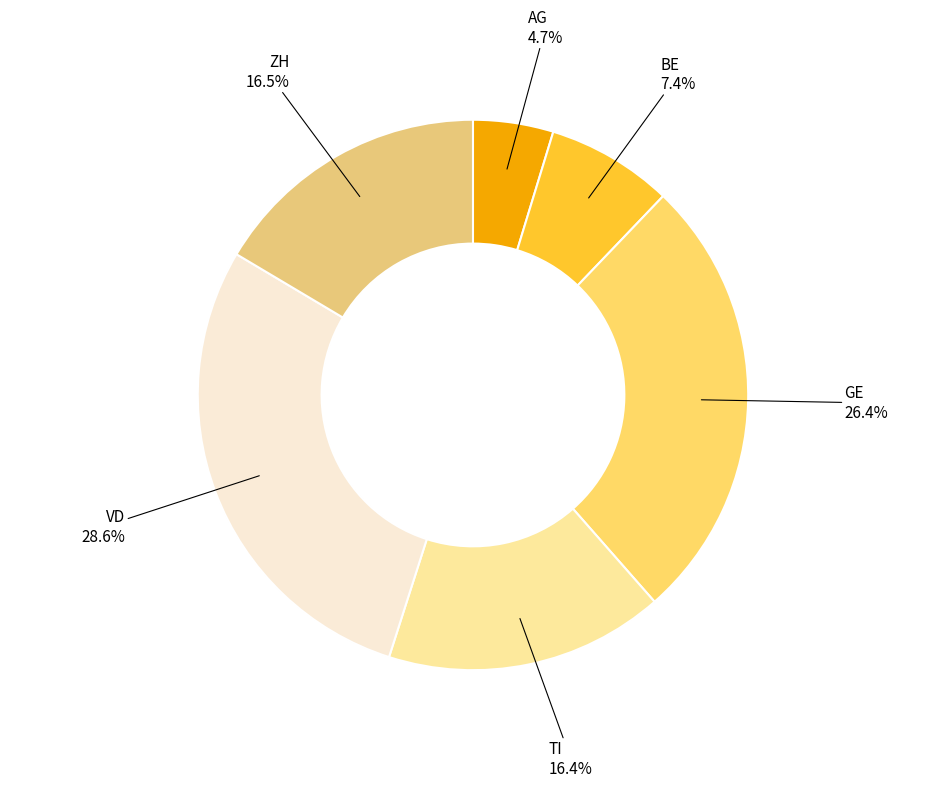

Does TI represent more than half of the total?

No